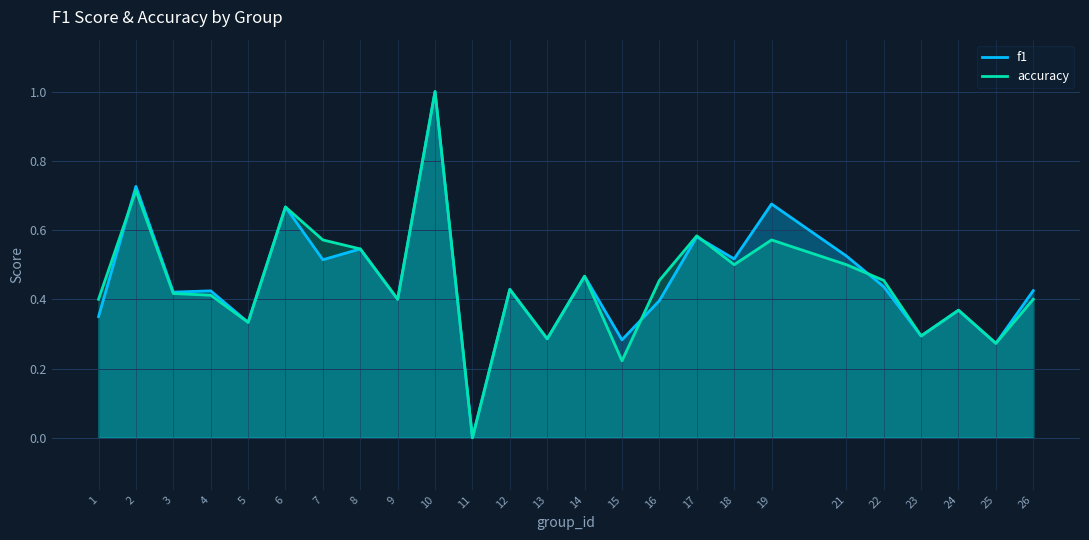

What is the sum of the f1 values at 11 and 14?

0.5